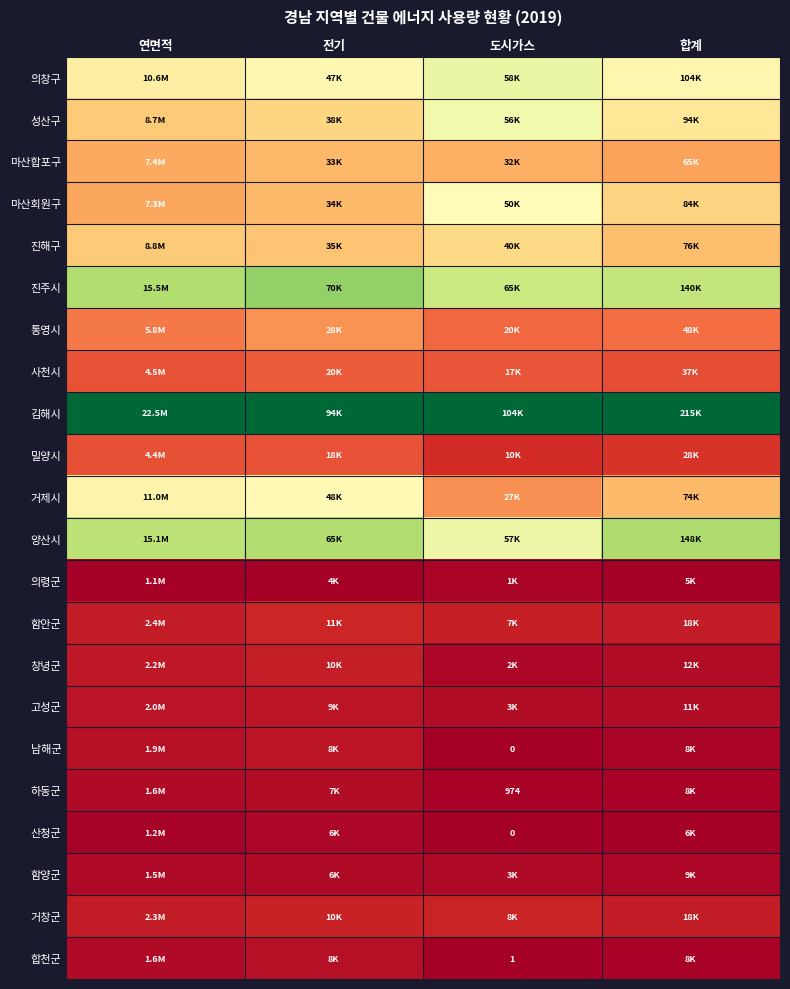

Which label corresponds to the largest value in the chart?

연면적